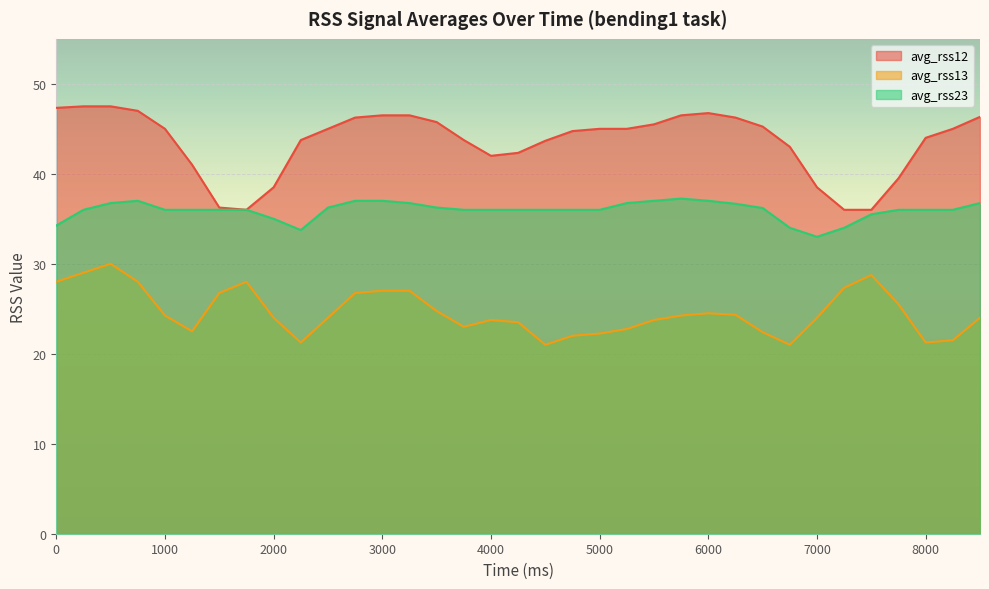

True or false: avg_rss23 has more than 1 interior local peaks.

True